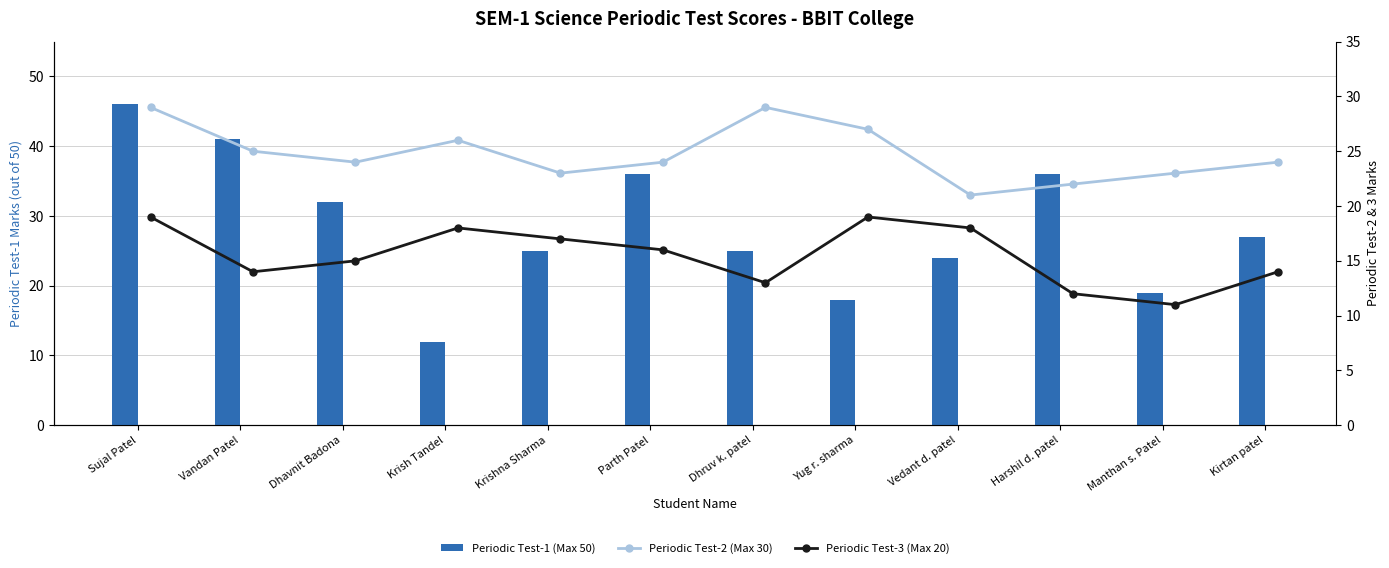

What is the average value of the Periodic Test-1 (Max 50) series?

28